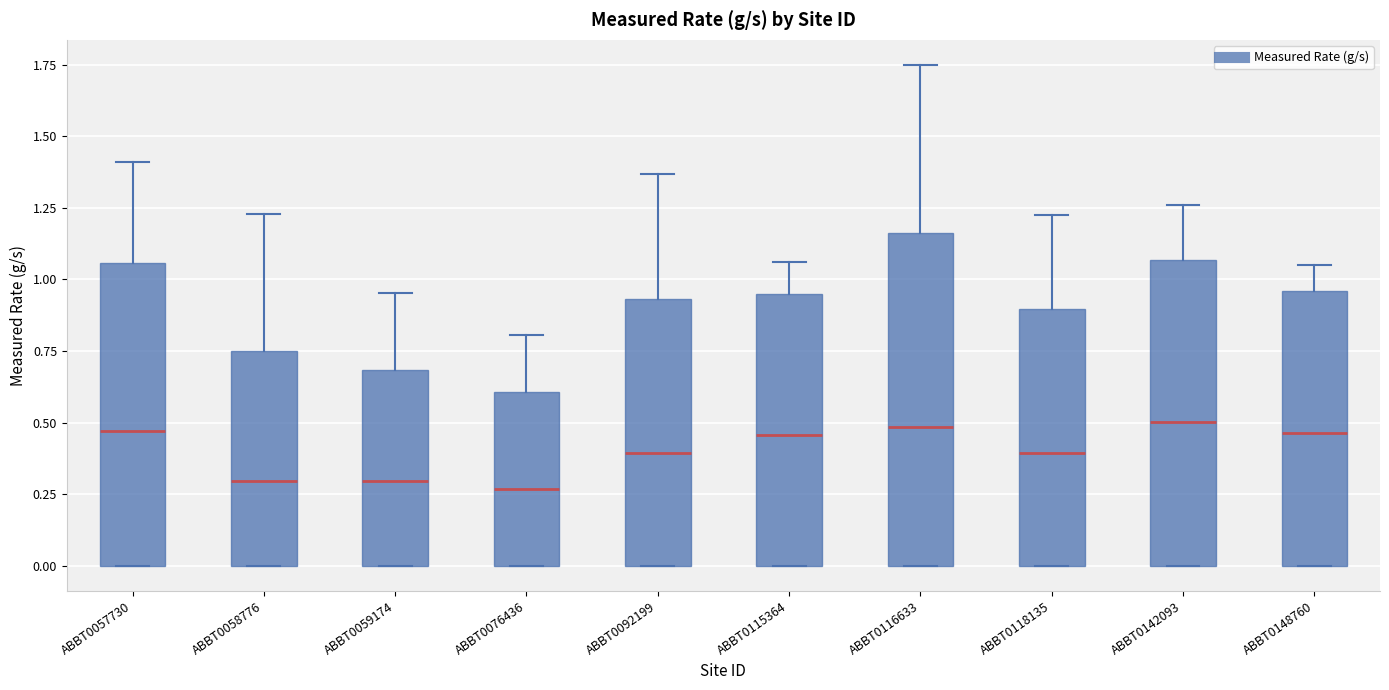

Reading left to right, transcribe this box plot: for each box, give where its median line is, the range the box spans, and where its two whiskers end, as read against the y-axis. The values are not printed on the chart, so give them approximately, as read against the axis.

ABBT0057730: median 0.45, box 0.00 to 1.05, whiskers 0.00 to 1.40
ABBT0058776: median 0.30, box 0.00 to 0.75, whiskers 0.00 to 1.25
ABBT0059174: median 0.30, box 0.00 to 0.70, whiskers 0.00 to 0.95
ABBT0076436: median 0.25, box 0.00 to 0.60, whiskers 0.00 to 0.80
ABBT0092199: median 0.40, box 0.00 to 0.95, whiskers 0.00 to 1.35
ABBT0115364: median 0.45, box 0.00 to 0.95, whiskers 0.00 to 1.05
ABBT0116633: median 0.50, box 0.00 to 1.15, whiskers 0.00 to 1.75
ABBT0118135: median 0.40, box 0.00 to 0.90, whiskers 0.00 to 1.20
ABBT0142093: median 0.50, box 0.00 to 1.05, whiskers 0.00 to 1.25
ABBT0148760: median 0.45, box 0.00 to 0.95, whiskers 0.00 to 1.05